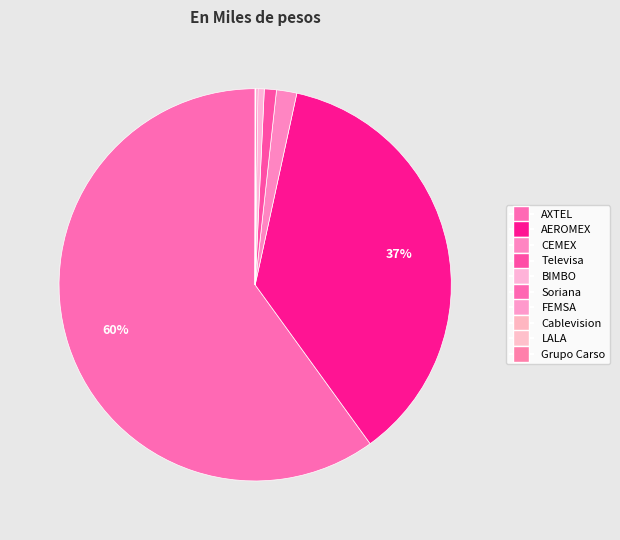

Between LALA and AEROMEX, which is larger?

AEROMEX